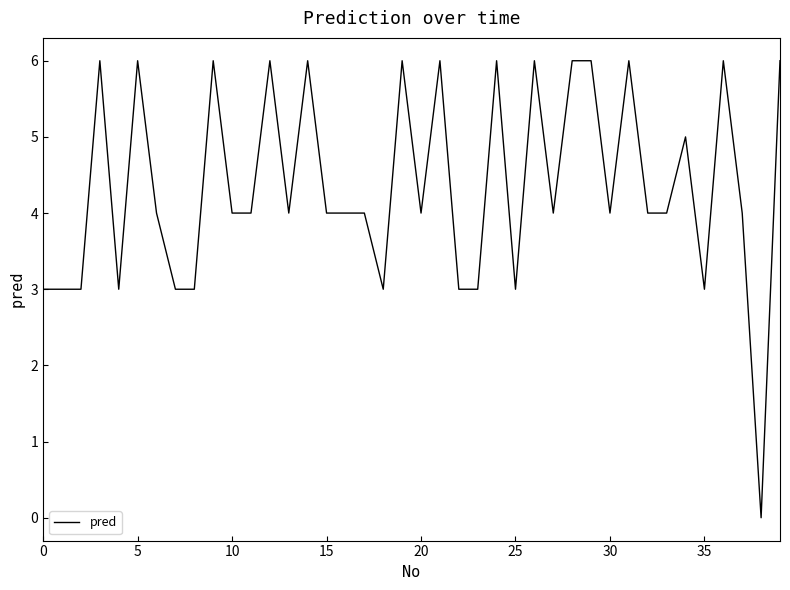

What is the difference between the maximum and minimum values?

6